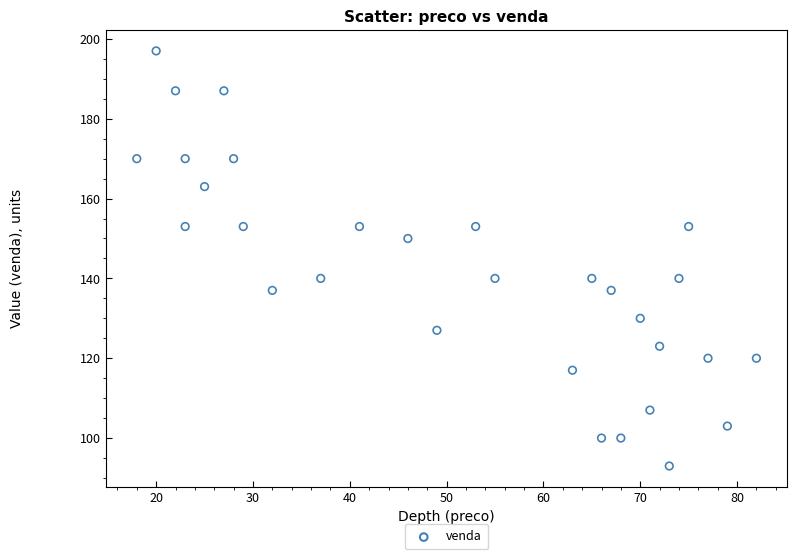

What is the range of X values (max minus min)?

64